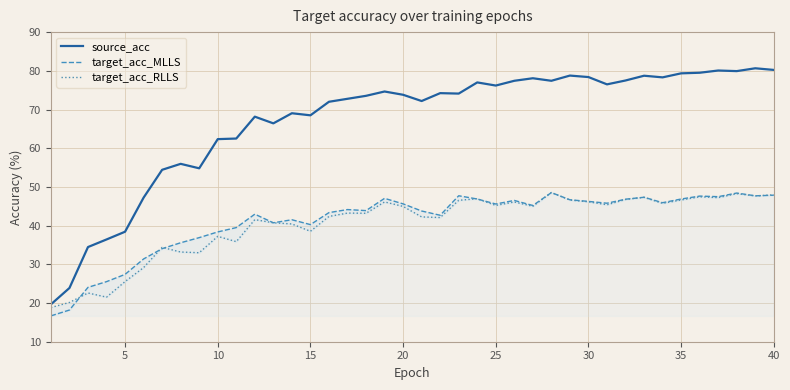

What is the lowest value of the source_acc series?

19.7